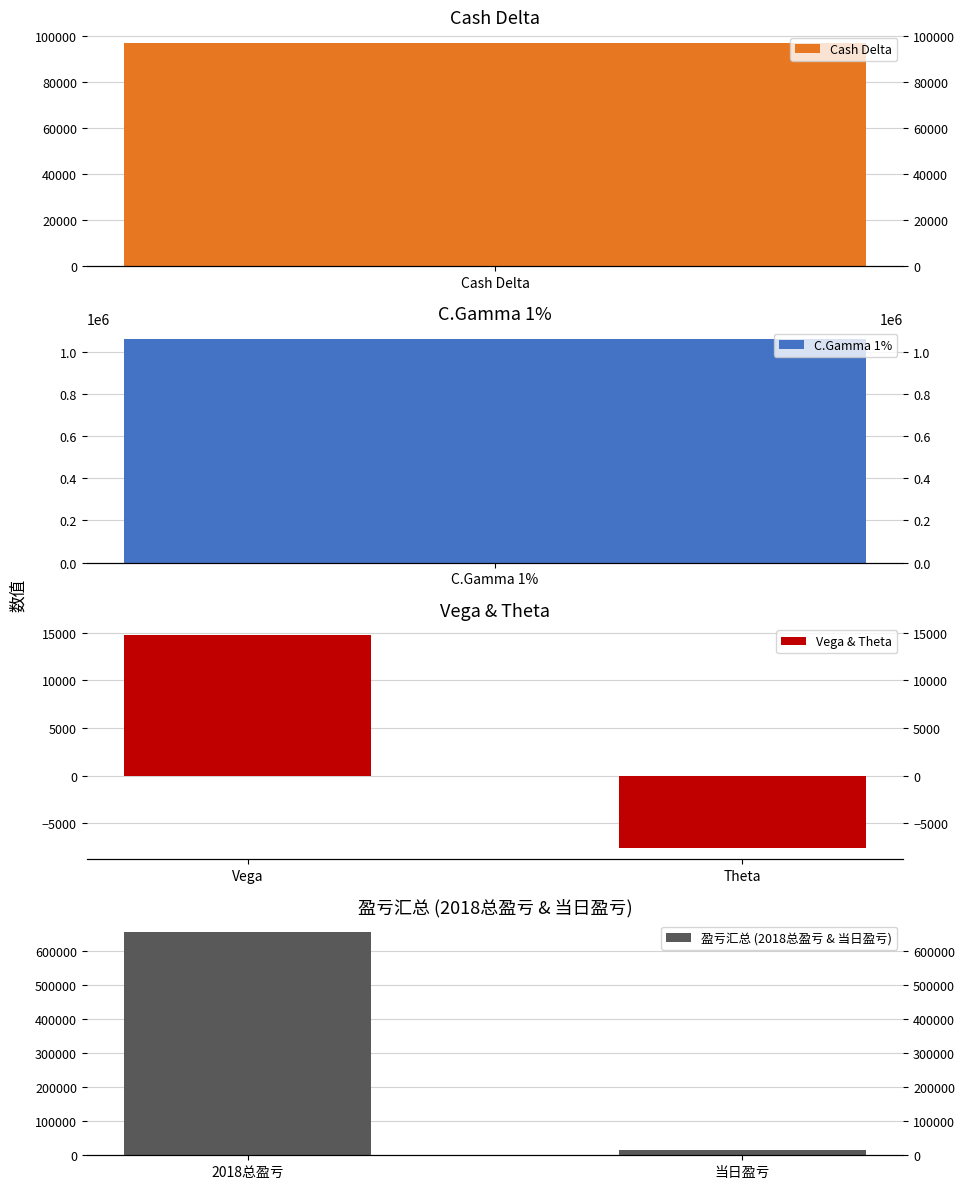

True or false: 盈亏汇总 (2018总盈亏 & 当日盈亏) has a value of 16401 at 当日盈亏.

True